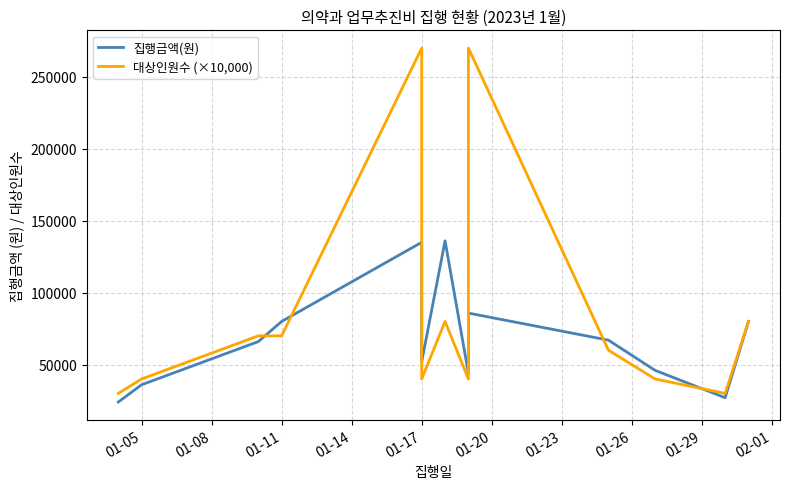

Count the number of categories in the chart.

13